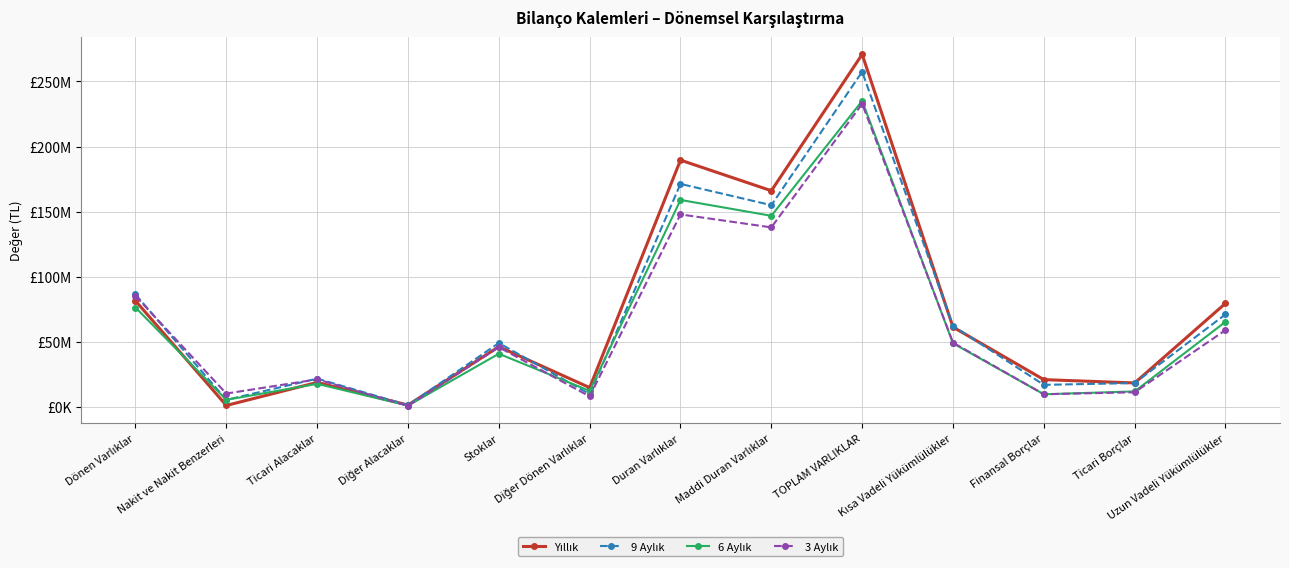

How many values in the 9 Aylık series exceed 48855404?

6